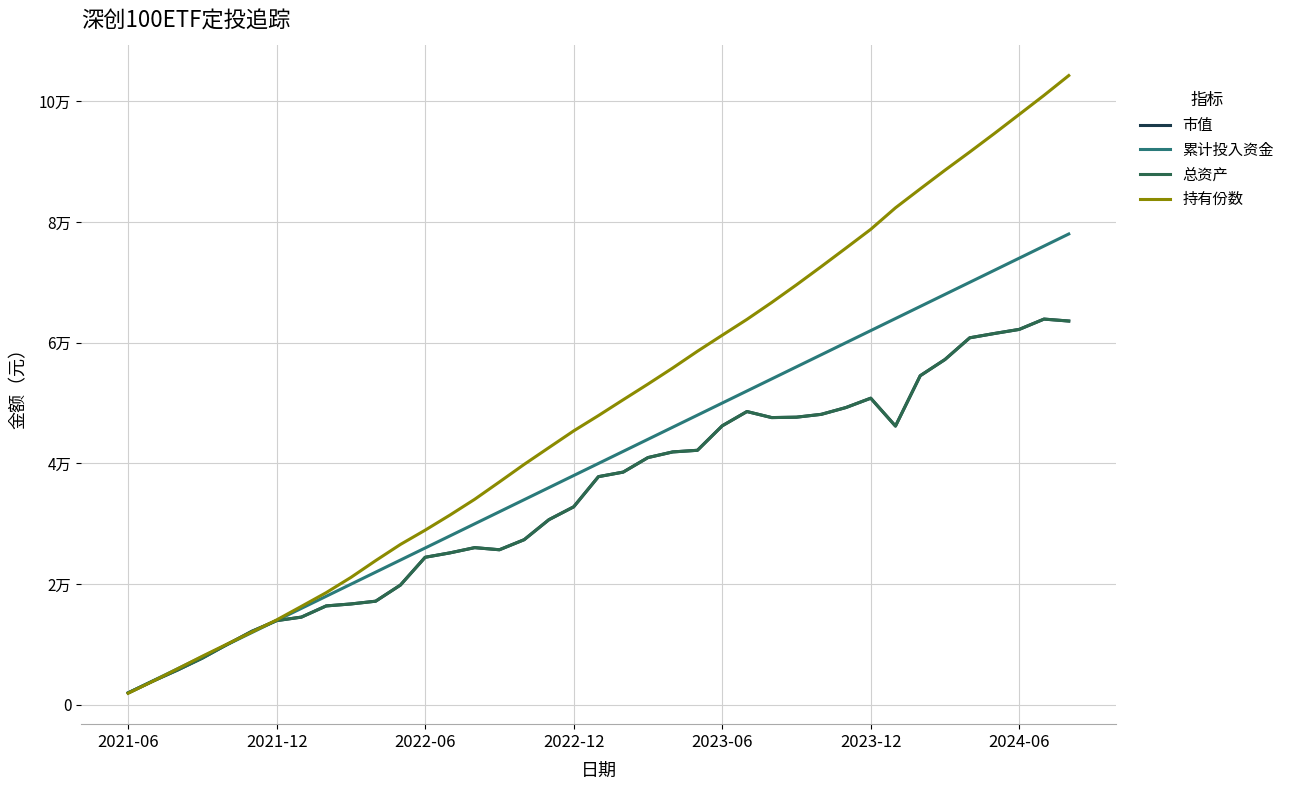

Does the chart have visible grid lines?

Yes